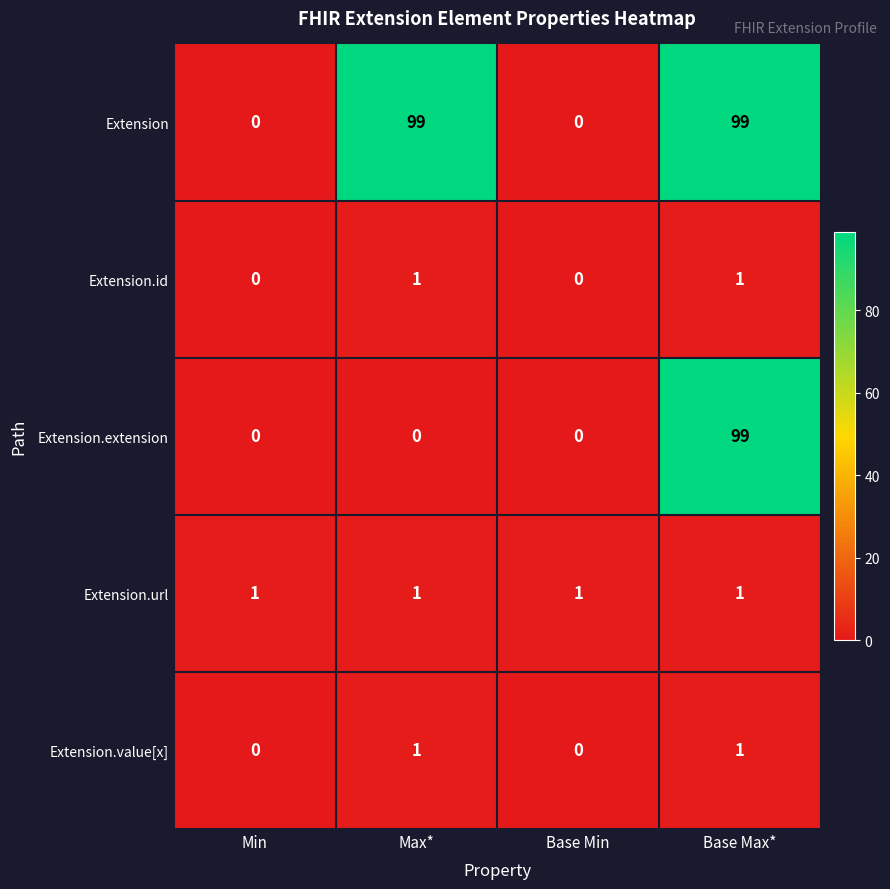

Reading left to right, what are all the values shown in this chart?

Extension: Min=0	Max*=99	Base Min=0	Base Max*=99
Extension.id: Min=0	Max*=1	Base Min=0	Base Max*=1
Extension.extension: Min=0	Max*=0	Base Min=0	Base Max*=99
Extension.url: Min=1	Max*=1	Base Min=1	Base Max*=1
Extension.value[x]: Min=0	Max*=1	Base Min=0	Base Max*=1